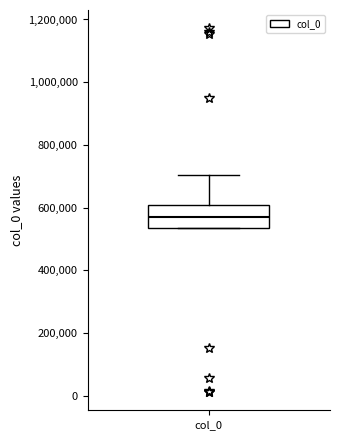

Where is the upper edge of the box for col_0 on the y-axis? The values are not printed on the chart, so give them approximately, as read against the axis.

600000